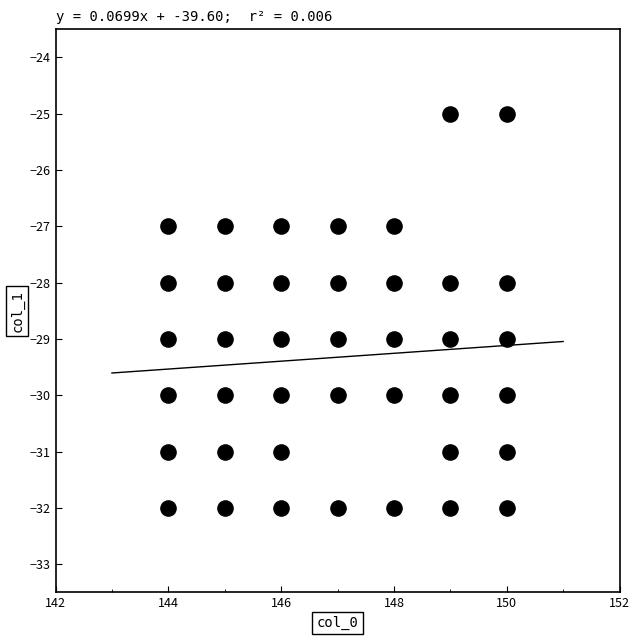

What is the range of X values (max minus min)?

6